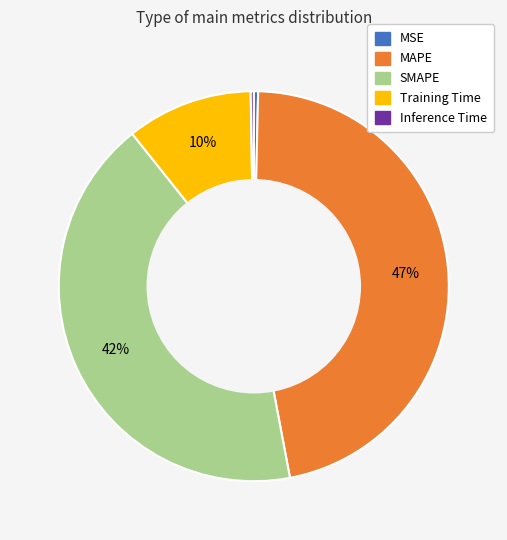

Which category has the biggest portion of the pie?

MAPE